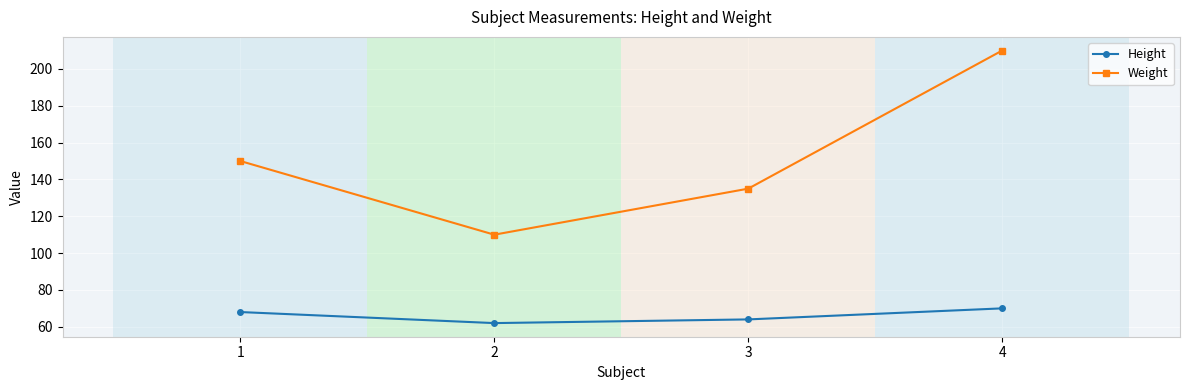

At how many categories does at least one series exceed 76?

4